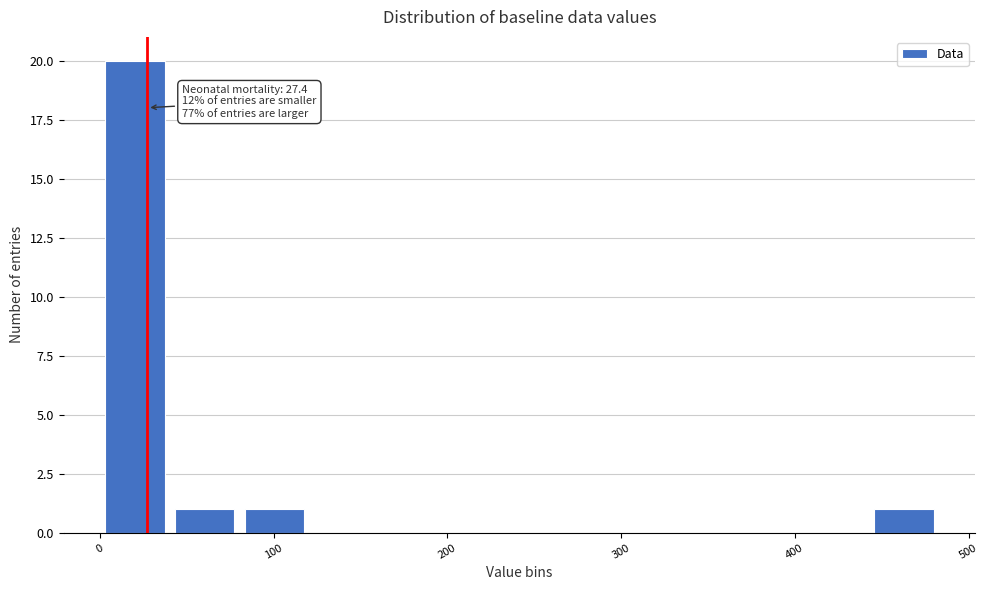

Which range on the x-axis has the tallest bar?

0 to 40